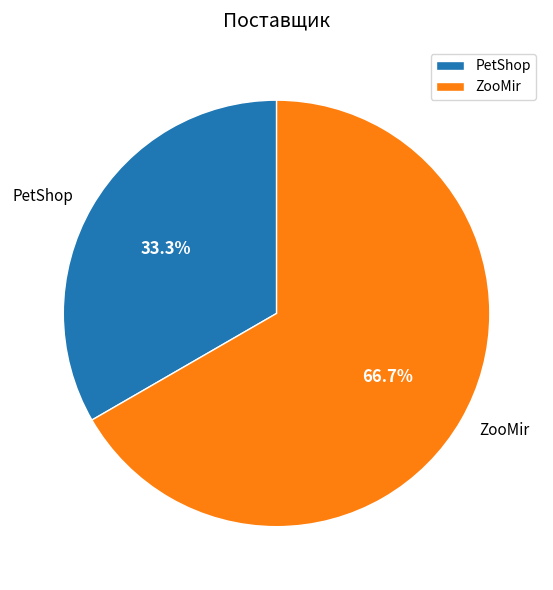

Do PetShop and ZooMir together represent more than half of the pie?

Yes